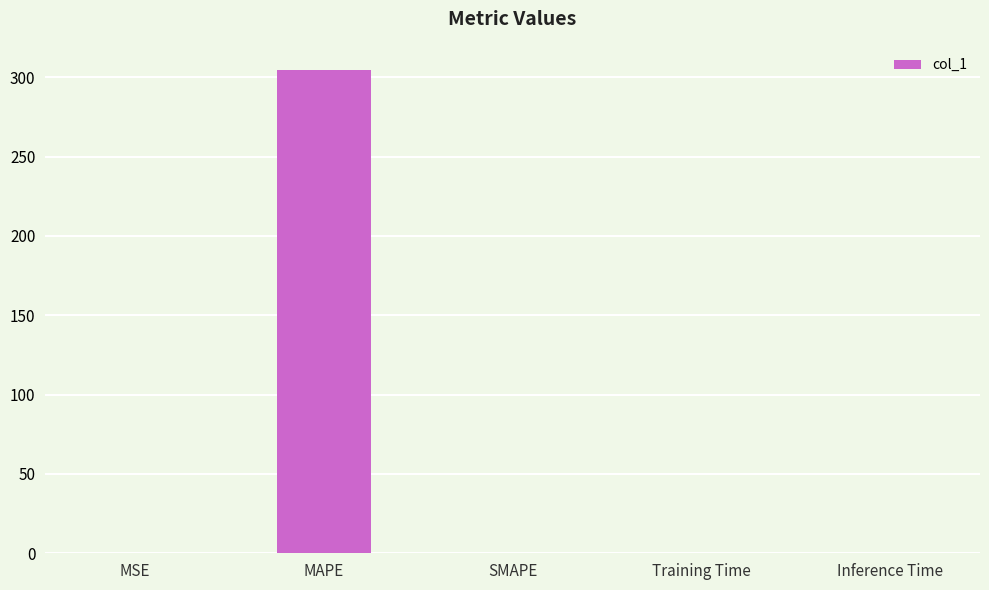

The value at MAPE is 197.1. True or false?

False